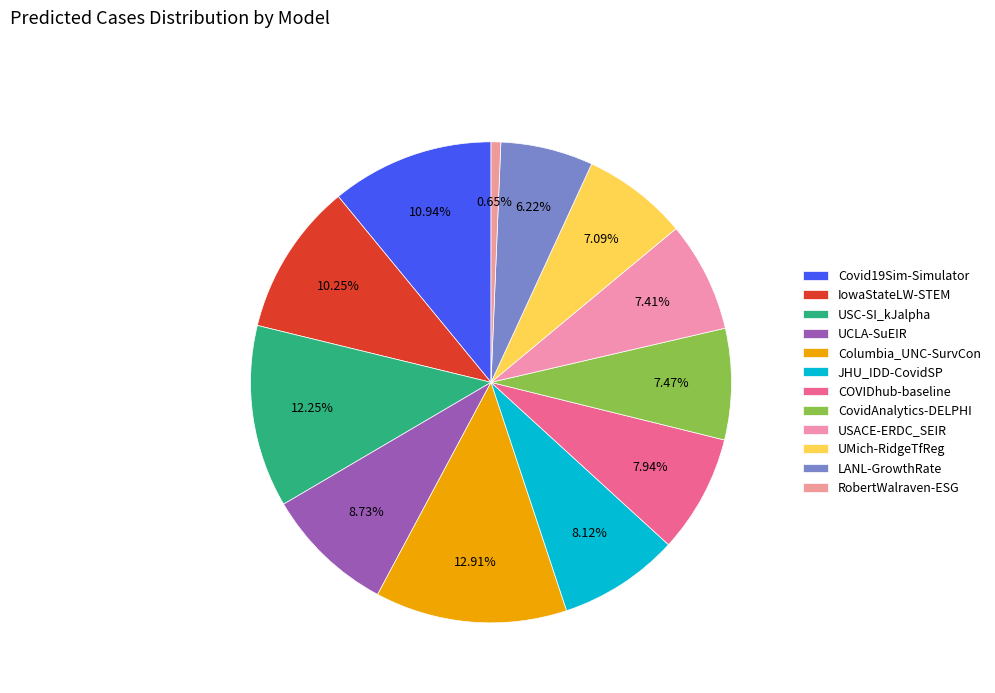

What is the change in value from COVIDhub-baseline to USACE-ERDC_SEIR?

-87227.7